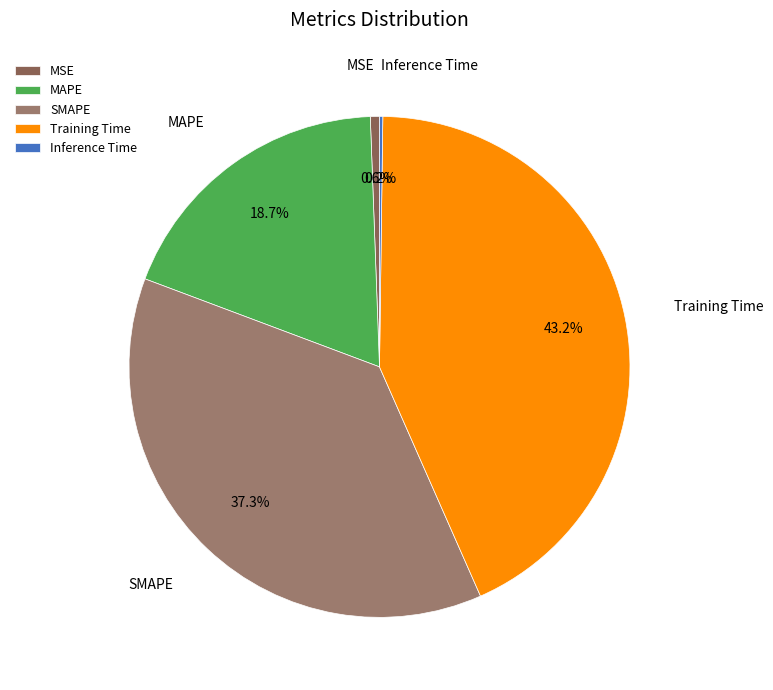

Is it true that MSE is 1% of the pie?

True